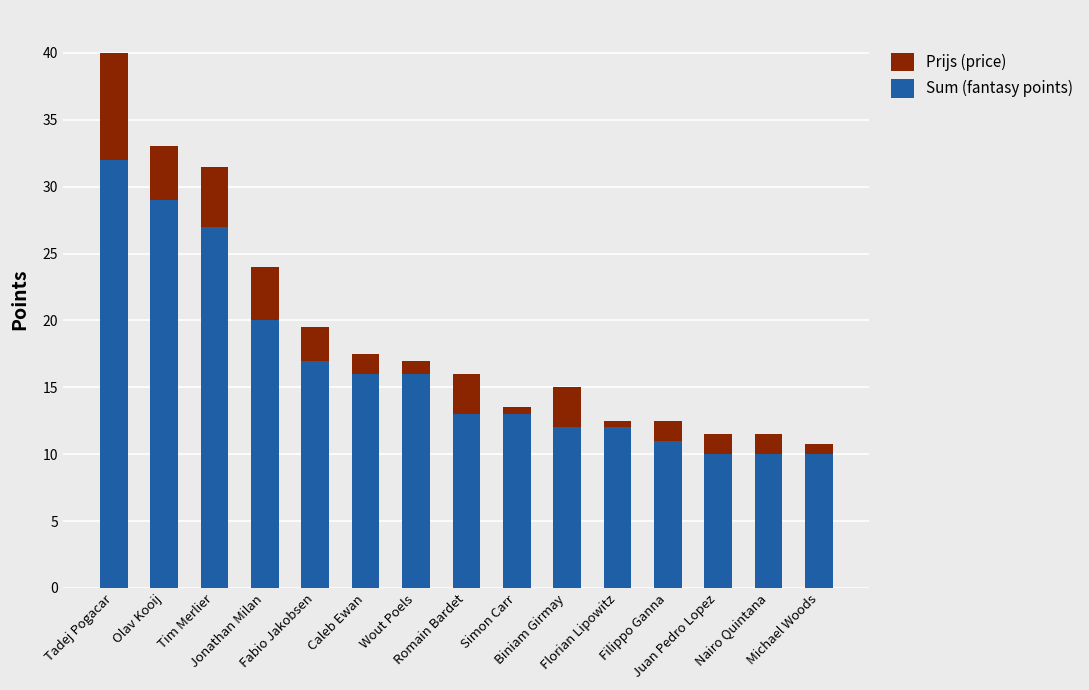

What is the difference between the second highest and minimum values in the Sum (fantasy points) series?

19.0